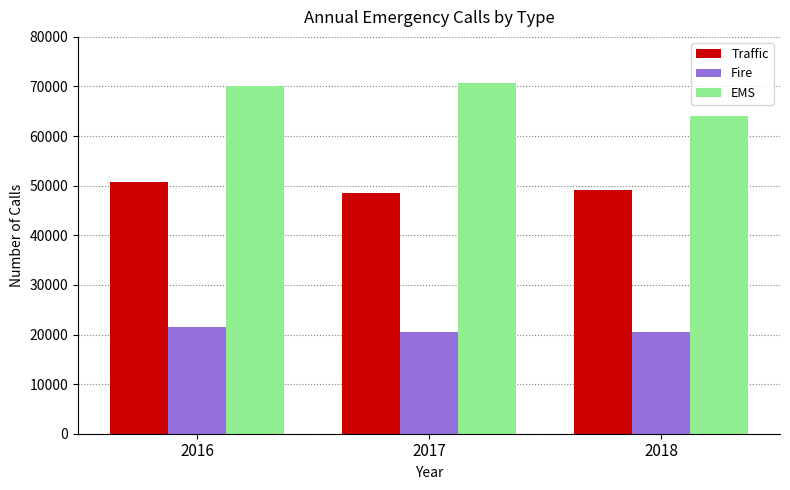

Does the chart contain any negative values?

No